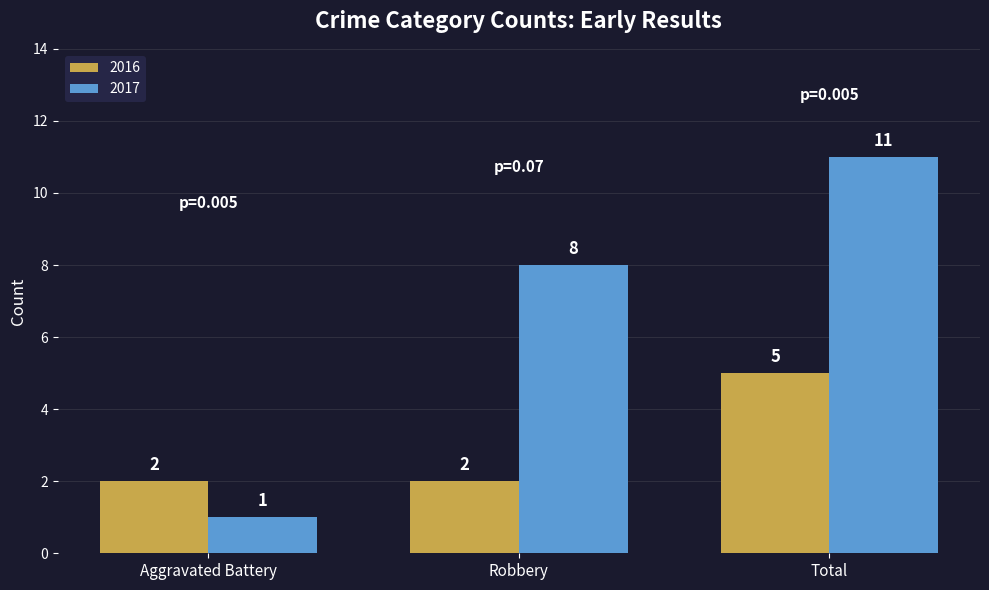

Reading left to right, extract all data points from this chart.

2016: 2	2	5
2017: 1	8	11